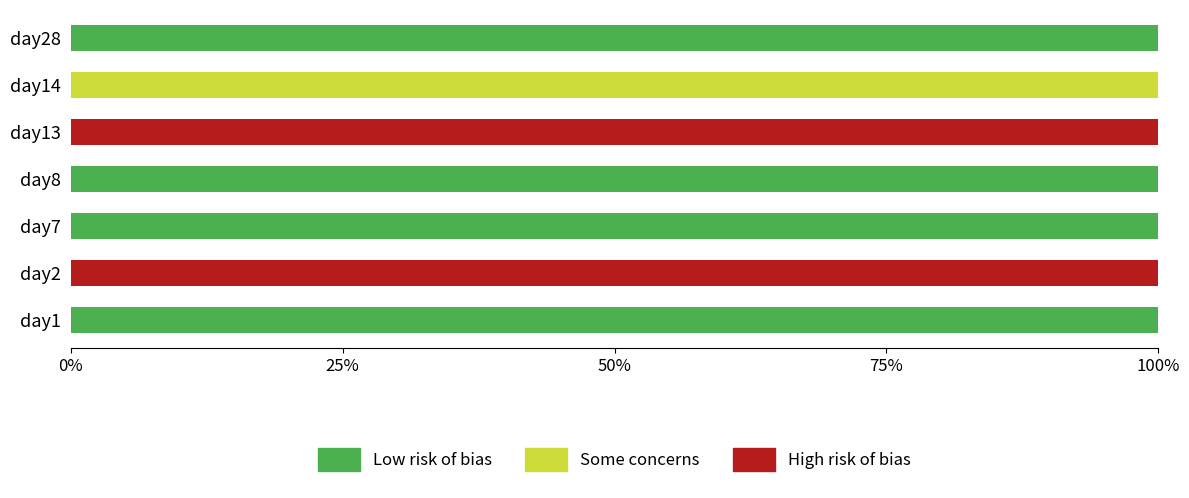

The Low risk of bias series shows 154 at day7. True or false?

False